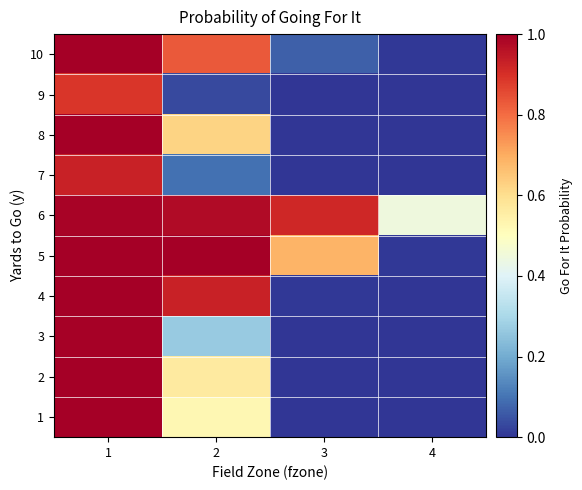

Which label corresponds to the largest value in the chart?

1